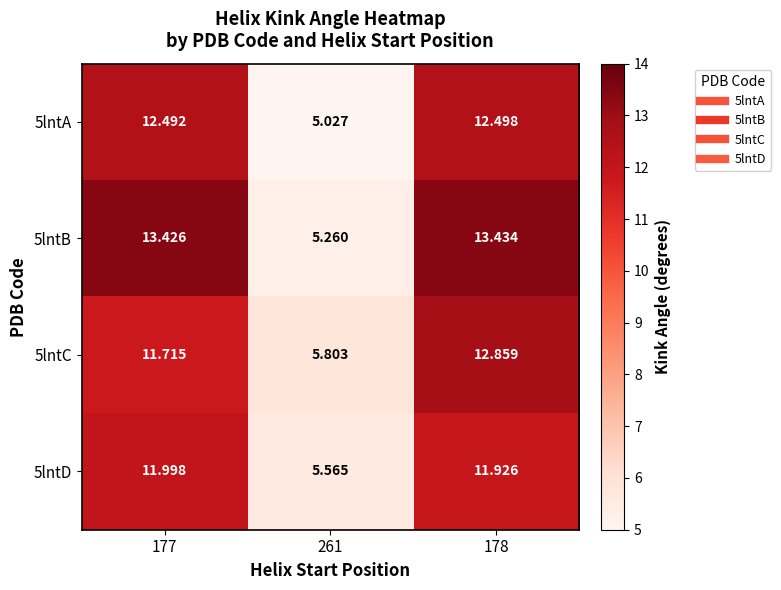

What is the spread (max minus min) of values at 177?

1.7